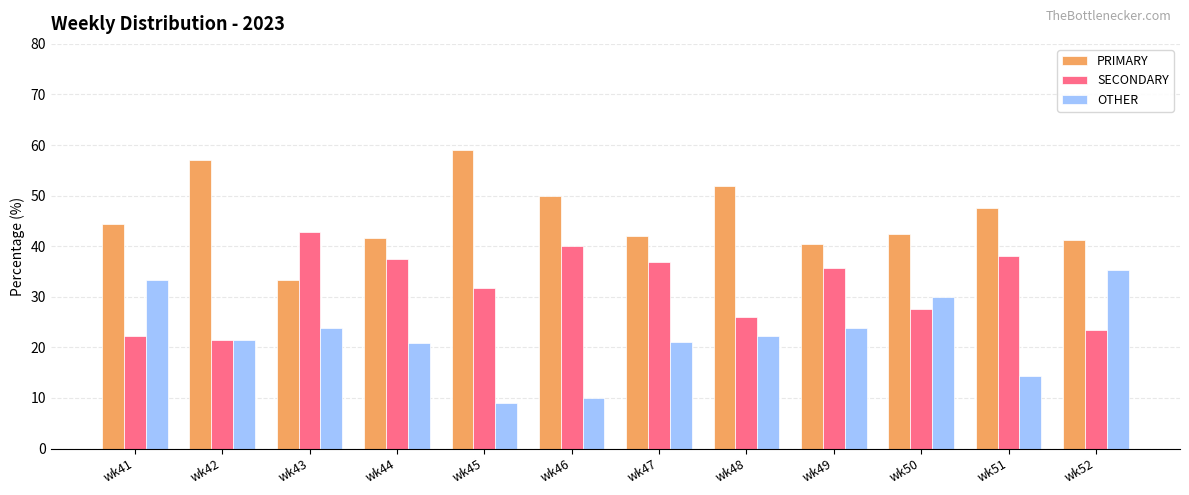

Are the bars horizontal?

No